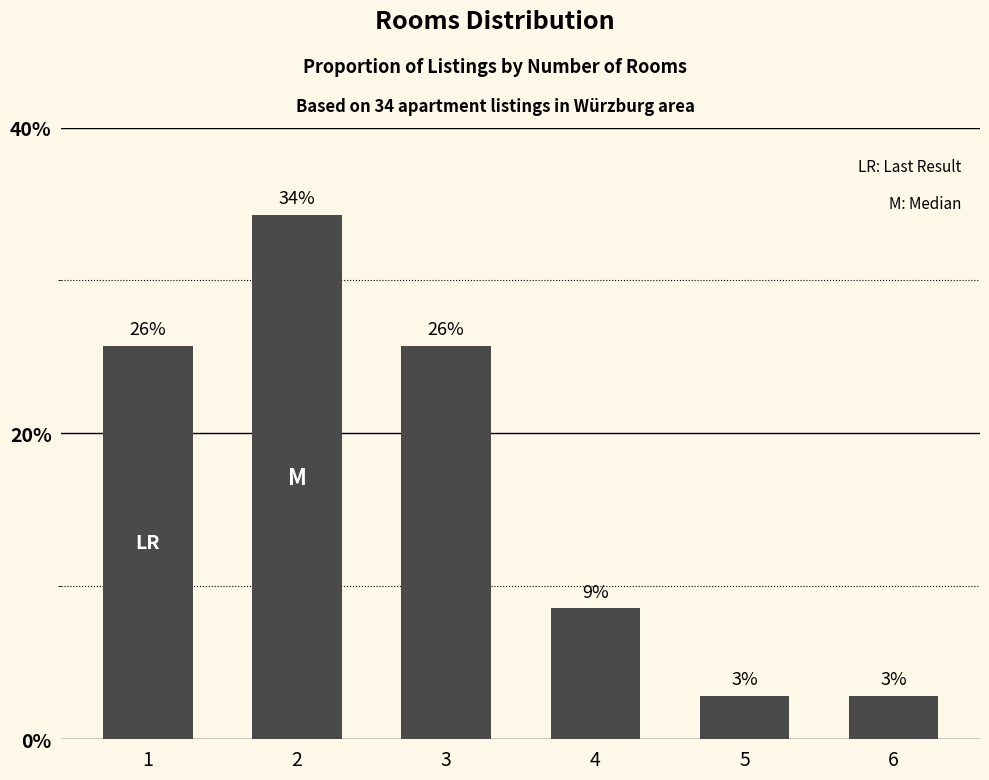

Approximately how many times larger is the value at 3 compared to 5?

9.0